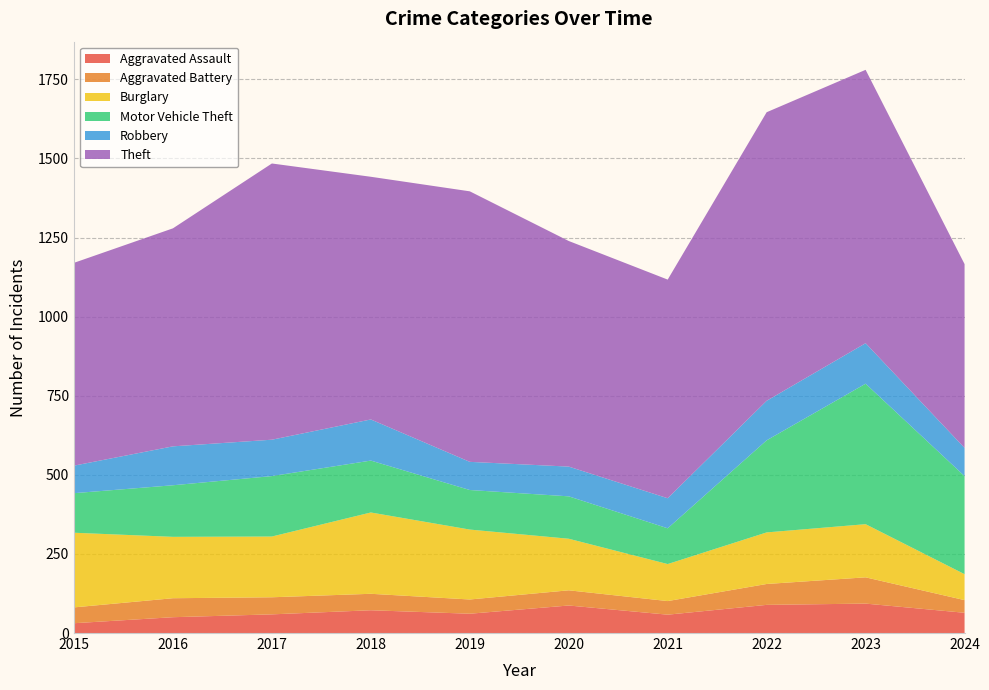

Reading right to left, extract all data points from this chart.

Aggravated Assault: 64	93	89	58	87	61	72	59	50	31
Aggravated Battery: 40	83	66	43	48	45	52	54	60	50
Burglary: 82	168	163	117	163	221	257	192	194	236
Motor Vehicle Theft: 310	444	291	113	134	125	164	191	163	125
Robbery: 89	128	125	95	94	89	130	115	123	87
Theft: 581	864	912	691	713	855	767	873	689	641